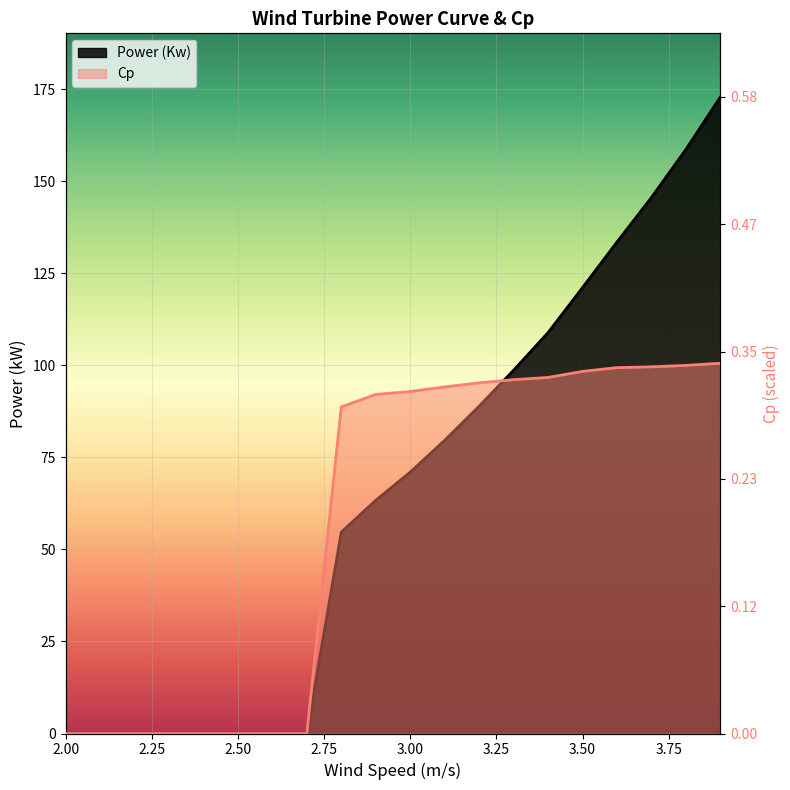

Rank the series by their average value, from lowest to highest.

Cp, Power (Kw)